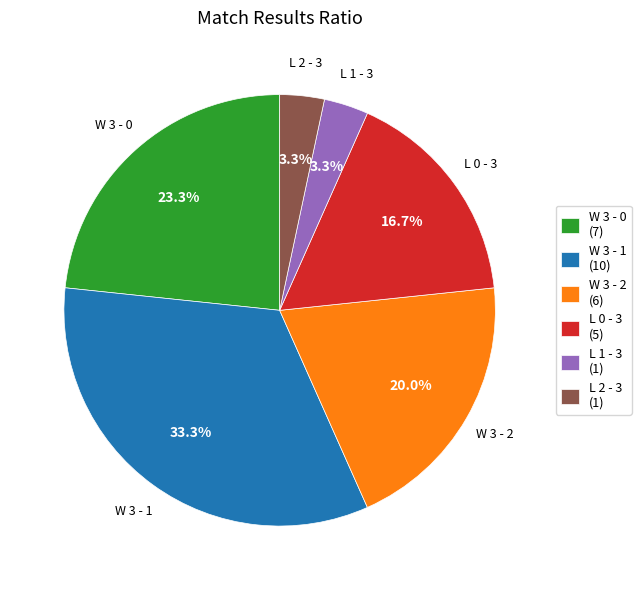

Does L 2 - 3 (1) account for over 50% of the chart?

No